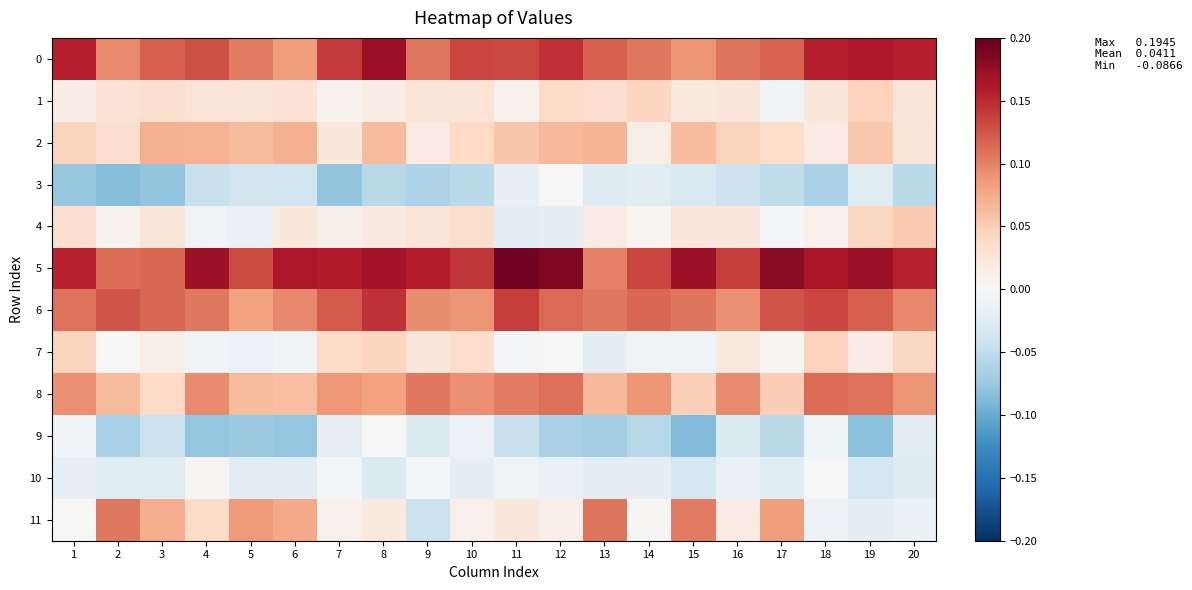

Reading right to left, transcribe all the data shown in this chart.

0: 20=0.2	19=0.2	18=0.2	17=0.1	16=0.1	15=0.1	14=0.1	13=0.1	12=0.1	11=0.1	10=0.1	9=0.1	8=0.2	7=0.1	6=0.1	5=0.1	4=0.1	3=0.1	2=0.1	1=0.2
1: 20=0.0	19=0.0	18=0.0	17=-0.0	16=0.0	15=0.0	14=0.0	13=0.0	12=0.0	11=0.0	10=0.0	9=0.0	8=0.0	7=0.0	6=0.0	5=0.0	4=0.0	3=0.0	2=0.0	1=0.0
2: 20=0.0	19=0.1	18=0.0	17=0.0	16=0.0	15=0.1	14=0.0	13=0.1	12=0.1	11=0.1	10=0.0	9=0.0	8=0.1	7=0.0	6=0.1	5=0.1	4=0.1	3=0.1	2=0.0	1=0.0
3: 20=-0.1	19=-0.0	18=-0.1	17=-0.1	16=-0.0	15=-0.0	14=-0.0	13=-0.0	12=-0.0	11=-0.0	10=-0.1	9=-0.1	8=-0.1	7=-0.1	6=-0.0	5=-0.0	4=-0.0	3=-0.1	2=-0.1	1=-0.1
4: 20=0.1	19=0.0	18=0.0	17=-0.0	16=0.0	15=0.0	14=0.0	13=0.0	12=-0.0	11=-0.0	10=0.0	9=0.0	8=0.0	7=0.0	6=0.0	5=-0.0	4=-0.0	3=0.0	2=0.0	1=0.0
5: 20=0.2	19=0.2	18=0.2	17=0.2	16=0.1	15=0.2	14=0.1	13=0.1	12=0.2	11=0.2	10=0.1	9=0.2	8=0.2	7=0.2	6=0.2	5=0.1	4=0.2	3=0.1	2=0.1	1=0.2
6: 20=0.1	19=0.1	18=0.1	17=0.1	16=0.1	15=0.1	14=0.1	13=0.1	12=0.1	11=0.1	10=0.1	9=0.1	8=0.1	7=0.1	6=0.1	5=0.1	4=0.1	3=0.1	2=0.1	1=0.1
7: 20=0.0	19=0.0	18=0.0	17=0.0	16=0.0	15=-0.0	14=-0.0	13=-0.0	12=-0.0	11=-0.0	10=0.0	9=0.0	8=0.0	7=0.0	6=-0.0	5=-0.0	4=-0.0	3=0.0	2=-0.0	1=0.0
8: 20=0.1	19=0.1	18=0.1	17=0.0	16=0.1	15=0.0	14=0.1	13=0.1	12=0.1	11=0.1	10=0.1	9=0.1	8=0.1	7=0.1	6=0.1	5=0.1	4=0.1	3=0.0	2=0.1	1=0.1
9: 20=-0.0	19=-0.1	18=-0.0	17=-0.1	16=-0.0	15=-0.1	14=-0.1	13=-0.1	12=-0.1	11=-0.0	10=-0.0	9=-0.0	8=-0.0	7=-0.0	6=-0.1	5=-0.1	4=-0.1	3=-0.0	2=-0.1	1=-0.0
10: 20=-0.0	19=-0.0	18=-0.0	17=-0.0	16=-0.0	15=-0.0	14=-0.0	13=-0.0	12=-0.0	11=-0.0	10=-0.0	9=-0.0	8=-0.0	7=-0.0	6=-0.0	5=-0.0	4=0.0	3=-0.0	2=-0.0	1=-0.0
11: 20=-0.0	19=-0.0	18=-0.0	17=0.1	16=0.0	15=0.1	14=0.0	13=0.1	12=0.0	11=0.0	10=0.0	9=-0.0	8=0.0	7=0.0	6=0.1	5=0.1	4=0.0	3=0.1	2=0.1	1=0.0